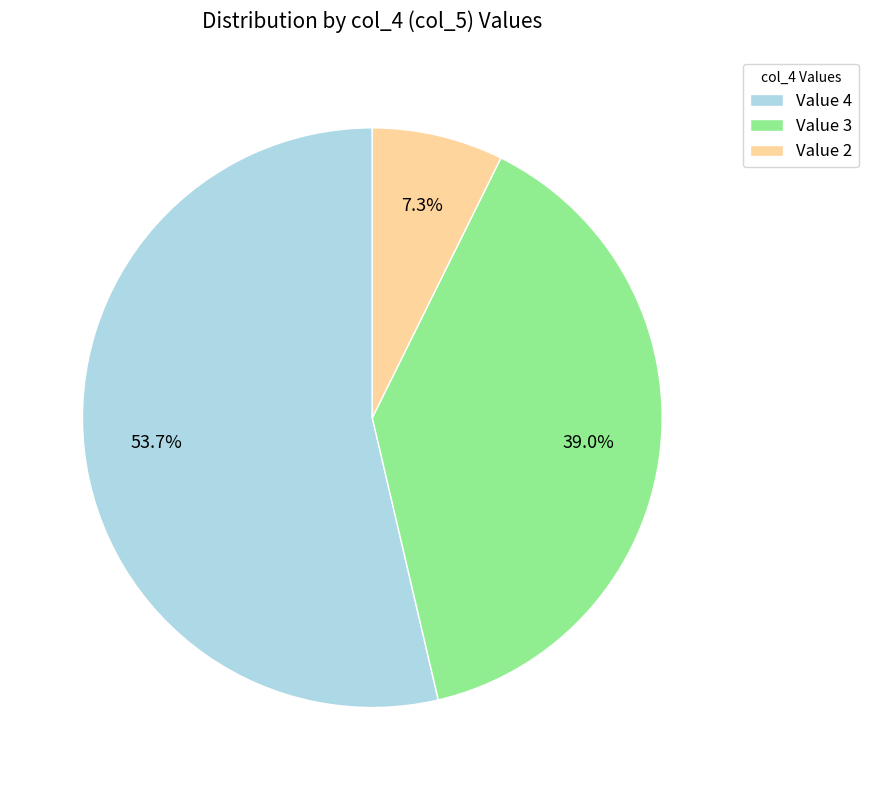

What percentage do Value 3 and Value 2 together represent?

46.3%